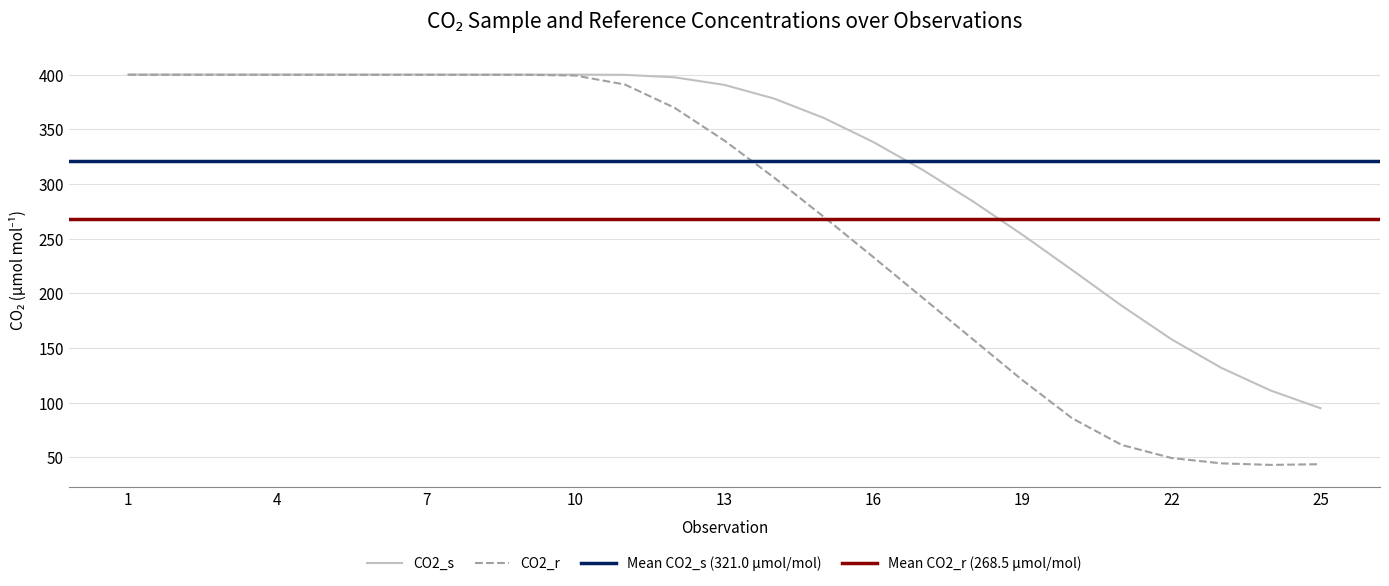

At how many categories does at least one series exceed 103?

24